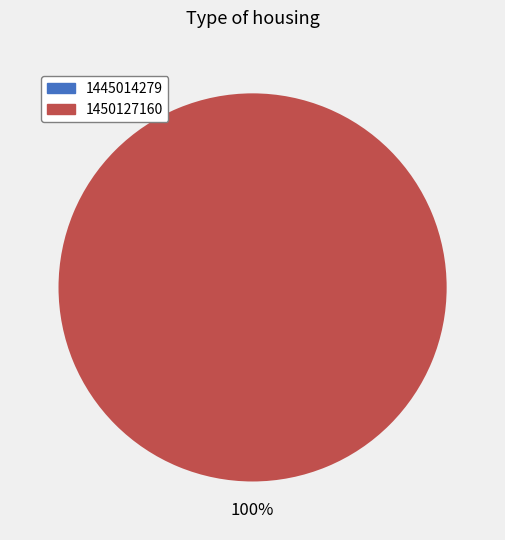

How many slices are in this pie chart?

2